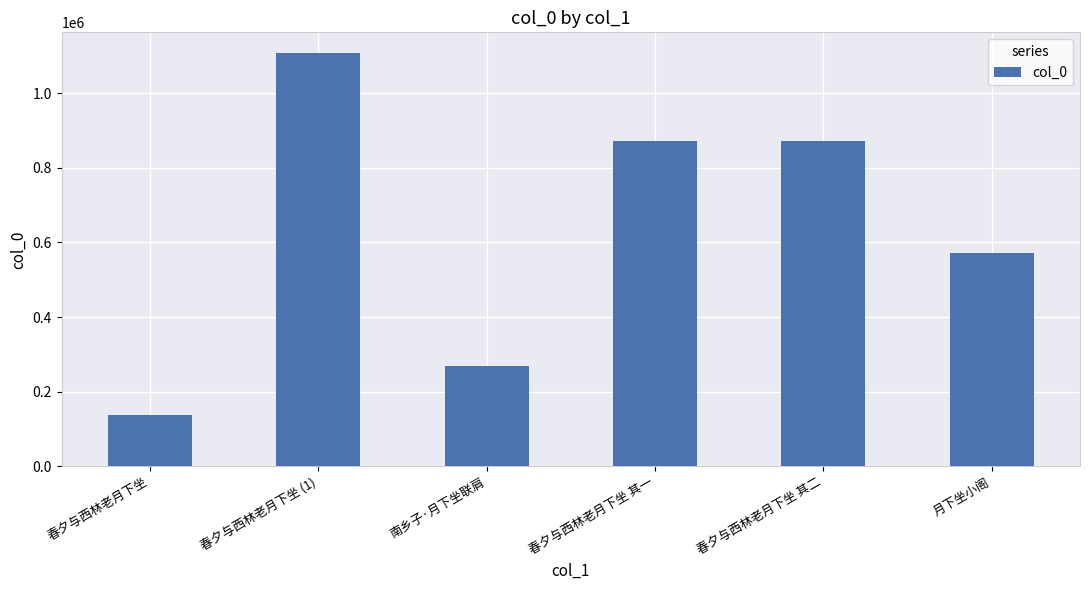

What is the difference between the second highest and second lowest values?

600946